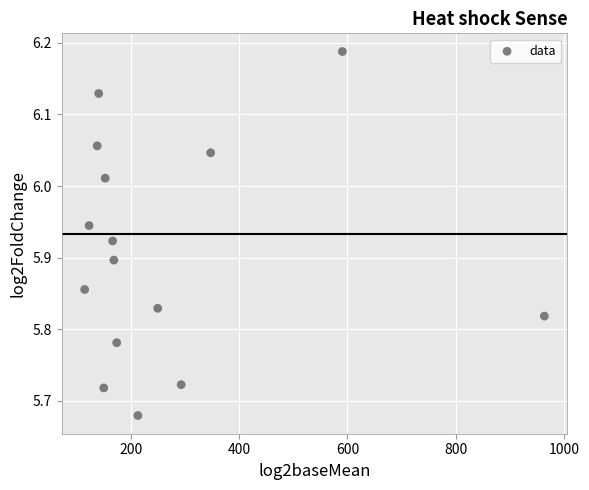

What is the range of Y values (max minus min)?

0.5